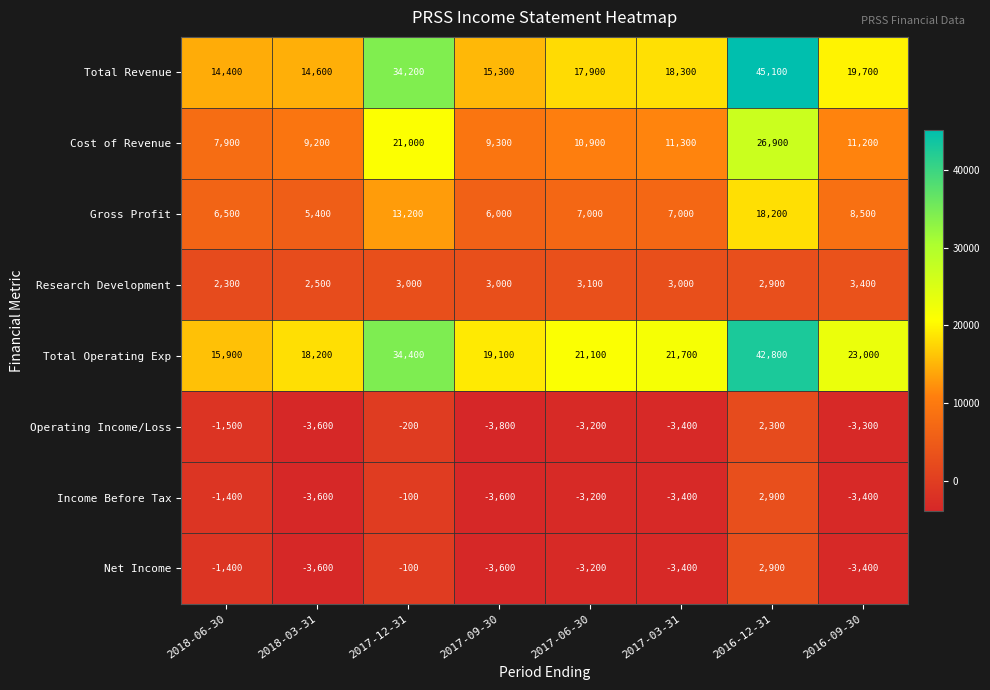

Which series has the largest range (max minus min)?

Total Revenue